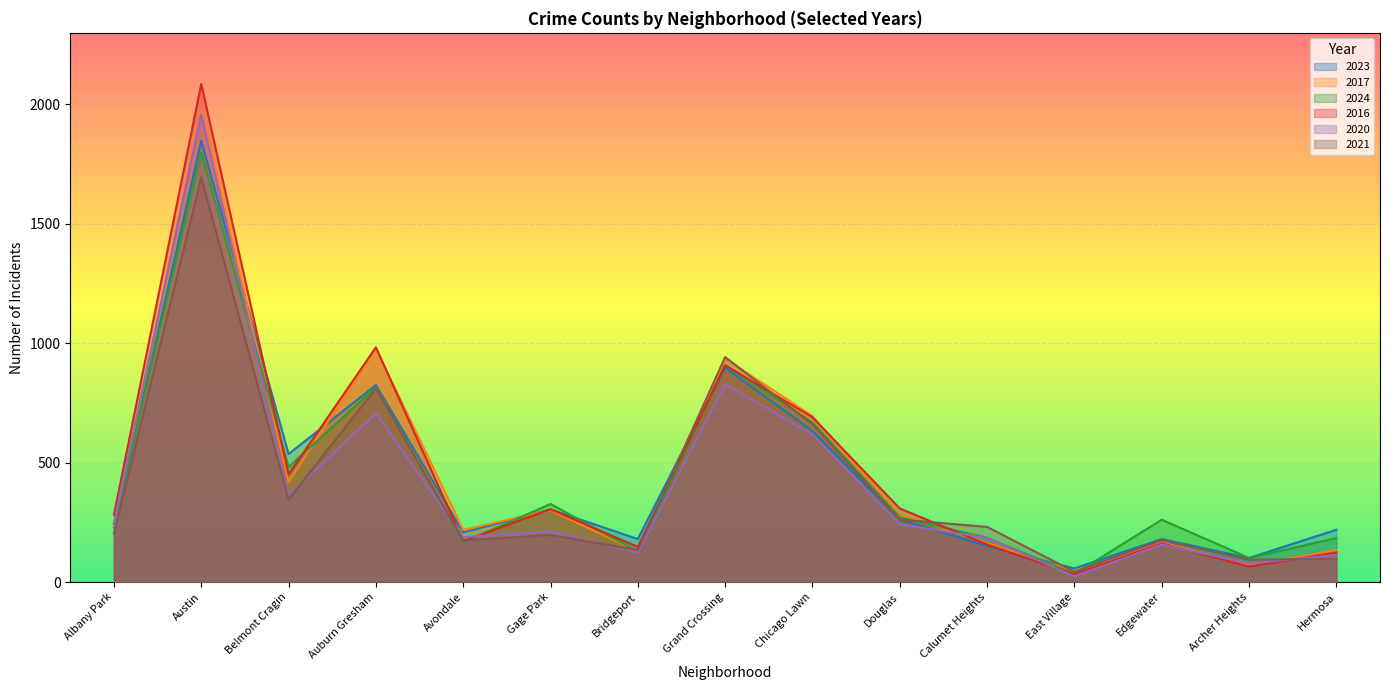

Is it true that 2024 equals 327 at Gage Park?

True